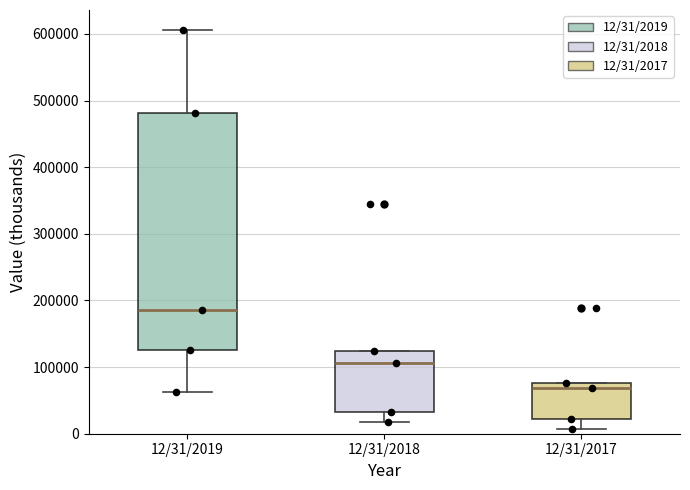

Comparing the boxes themselves (not the whiskers), which one is the tallest?

12/31/2019